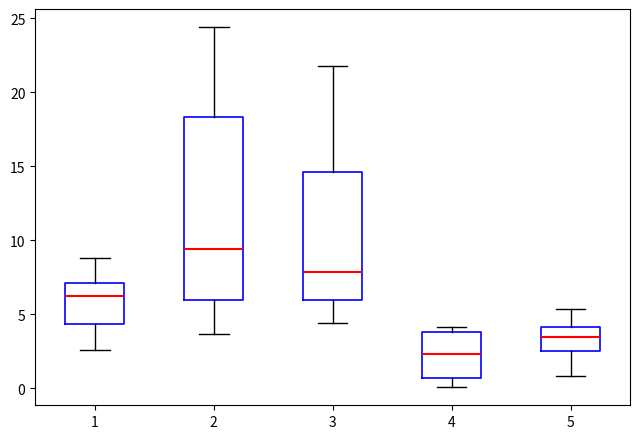

Comparing the boxes themselves (not the whiskers), which one is the tallest?

2